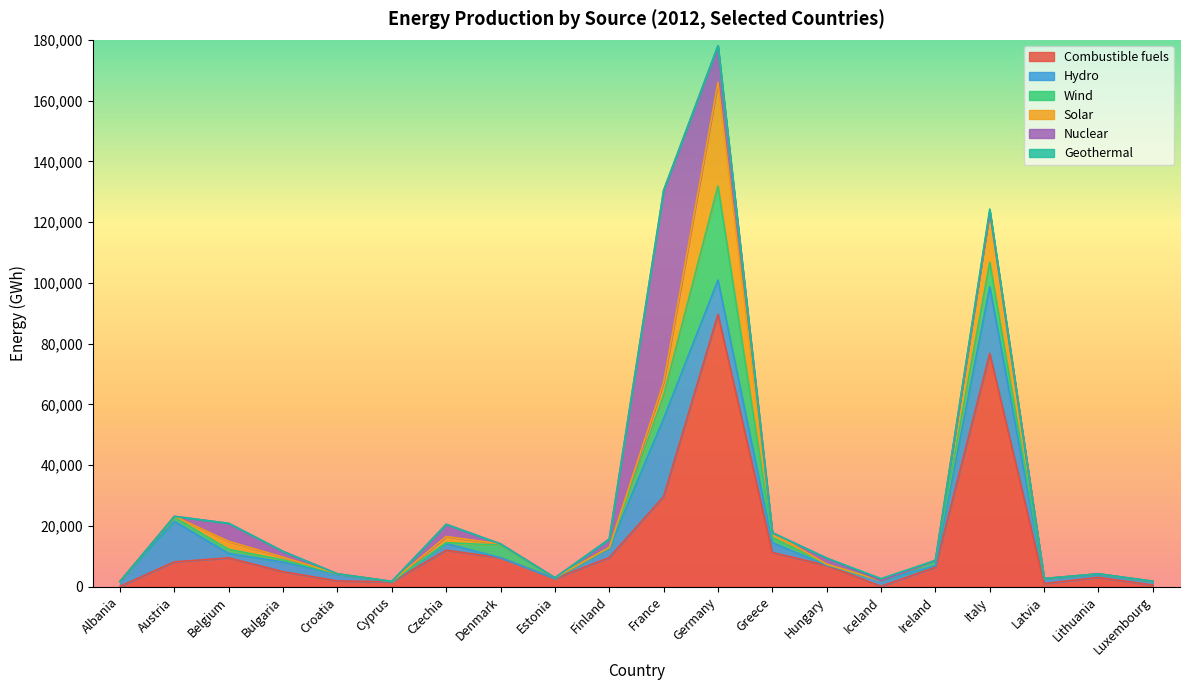

How many data points in Solar are above 74?

9